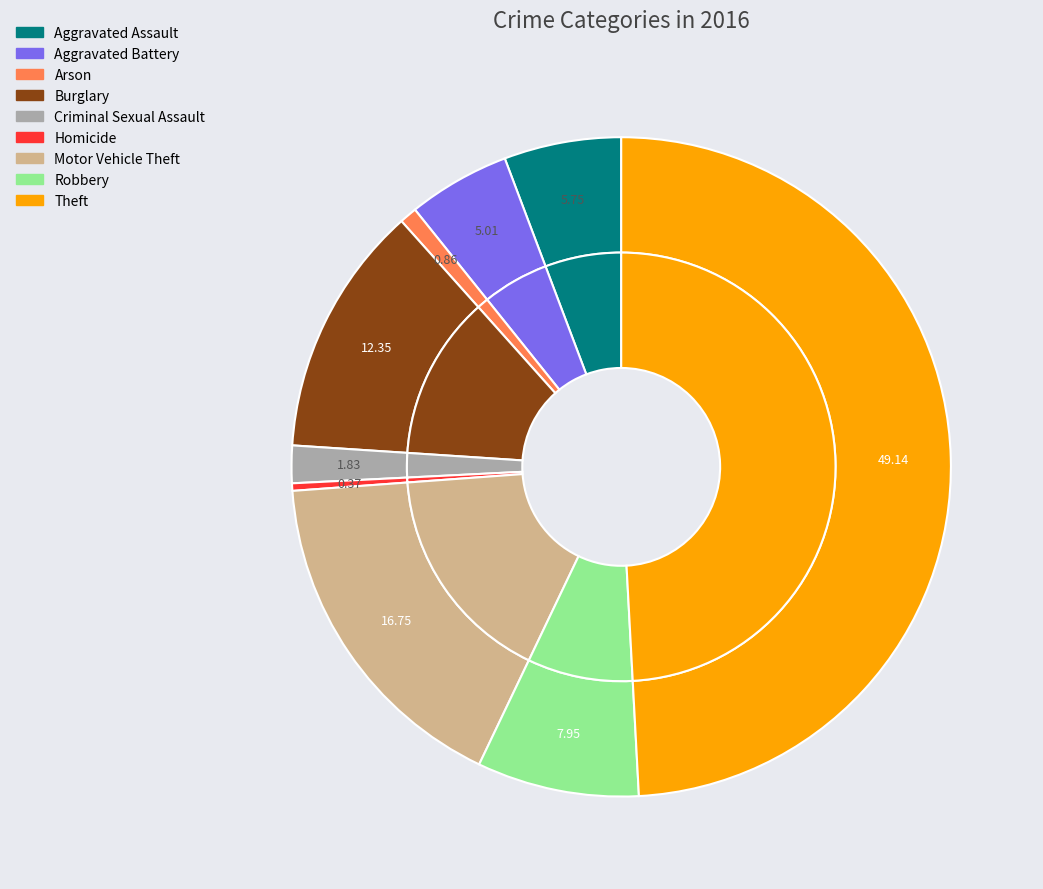

Rank the categories by value from highest to lowest.

Theft, Motor Vehicle Theft, Burglary, Robbery, Aggravated Assault, Aggravated Battery, Criminal Sexual Assault, Arson, Homicide